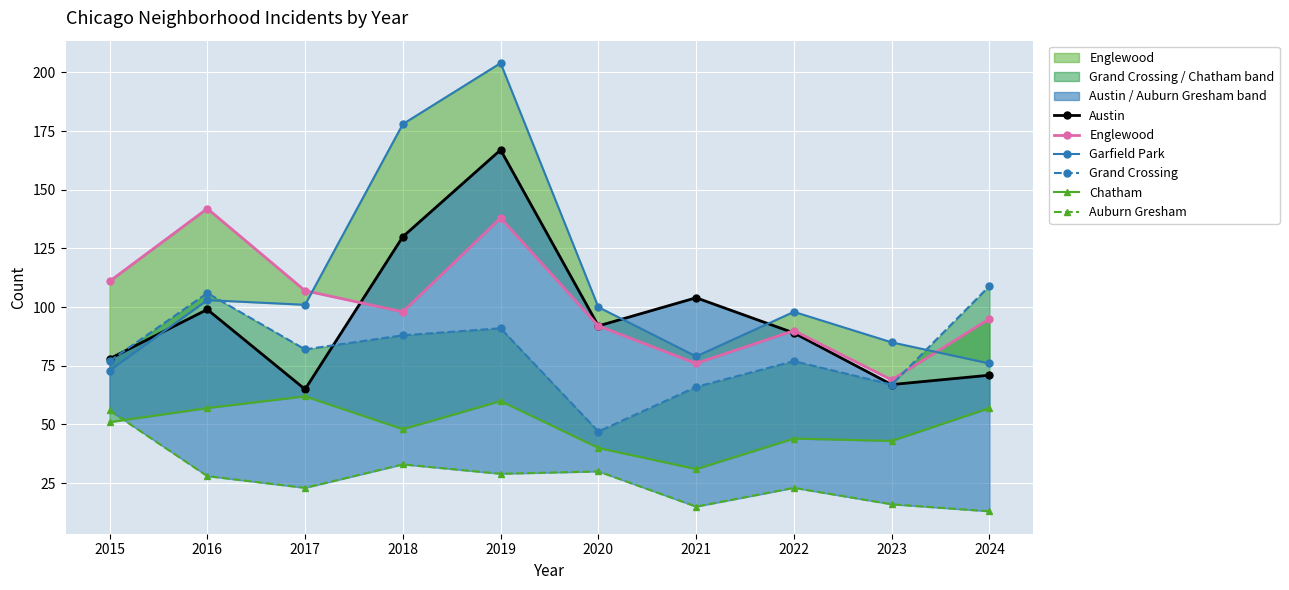

What is the sum of the Garfield Park values at 2019 and 2015?

277